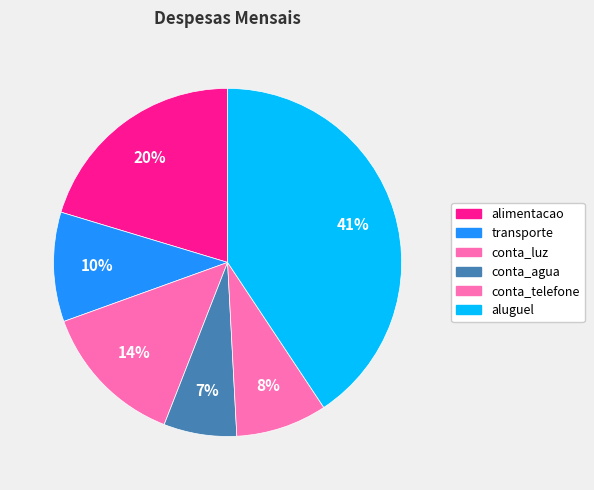

Count the number of slices in the pie.

6